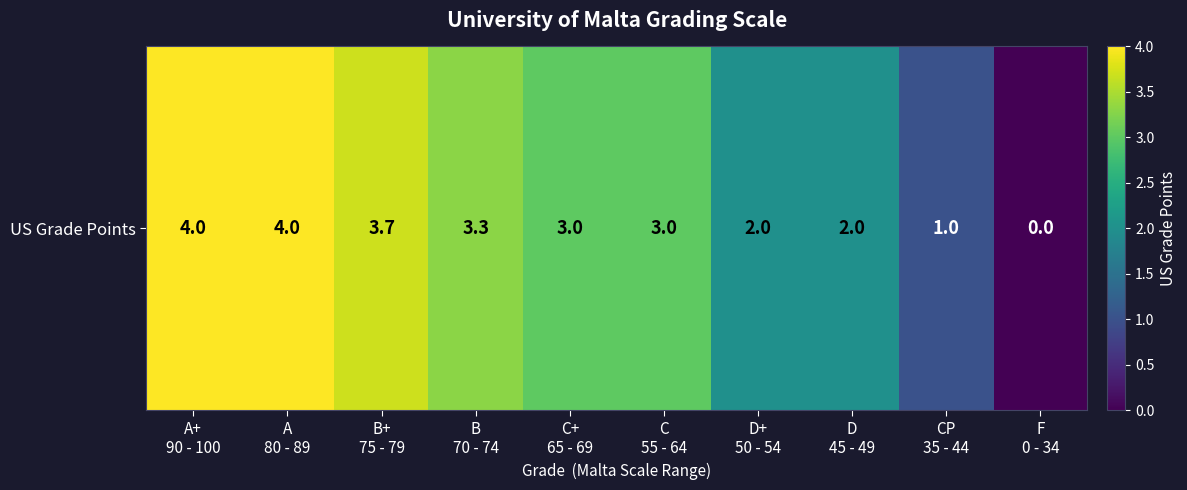

Which category has the lowest value across all series?

F
0 - 34